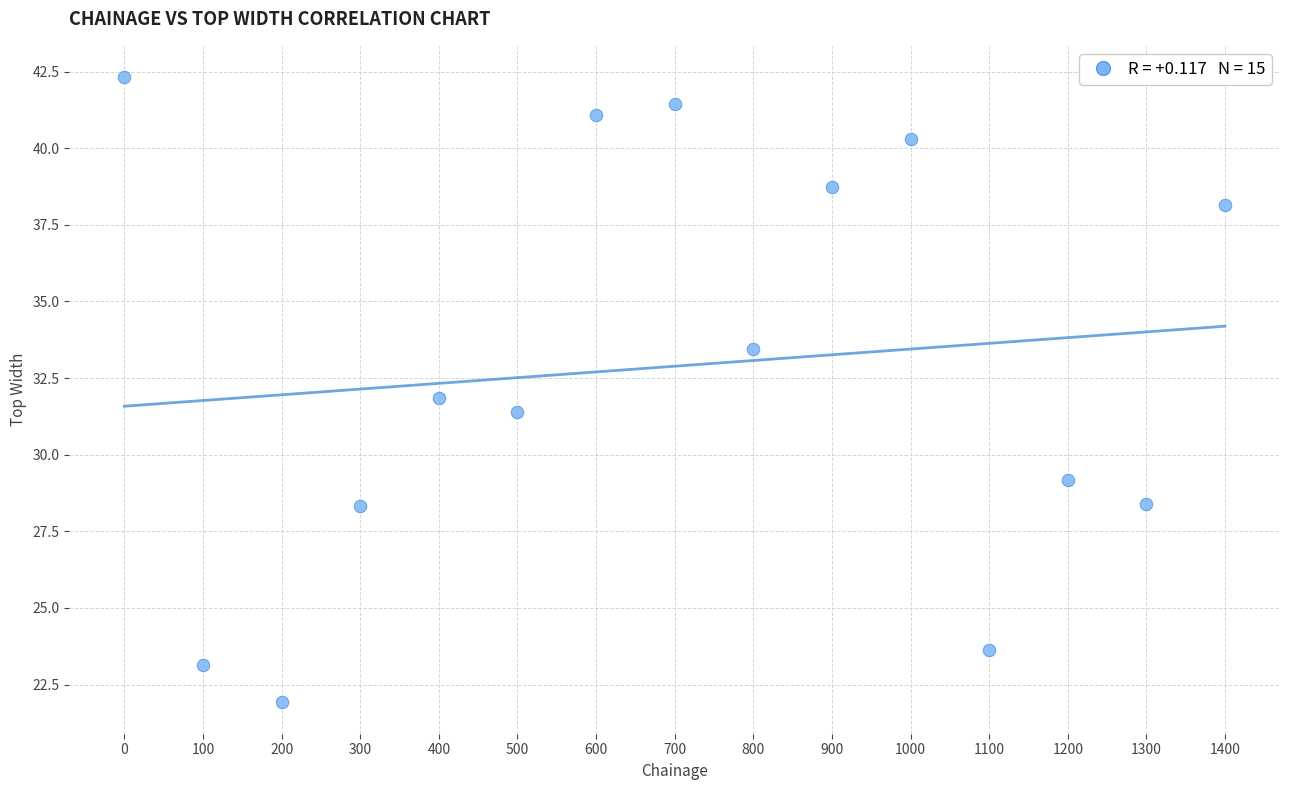

What is the range of X values (max minus min)?

1400.0